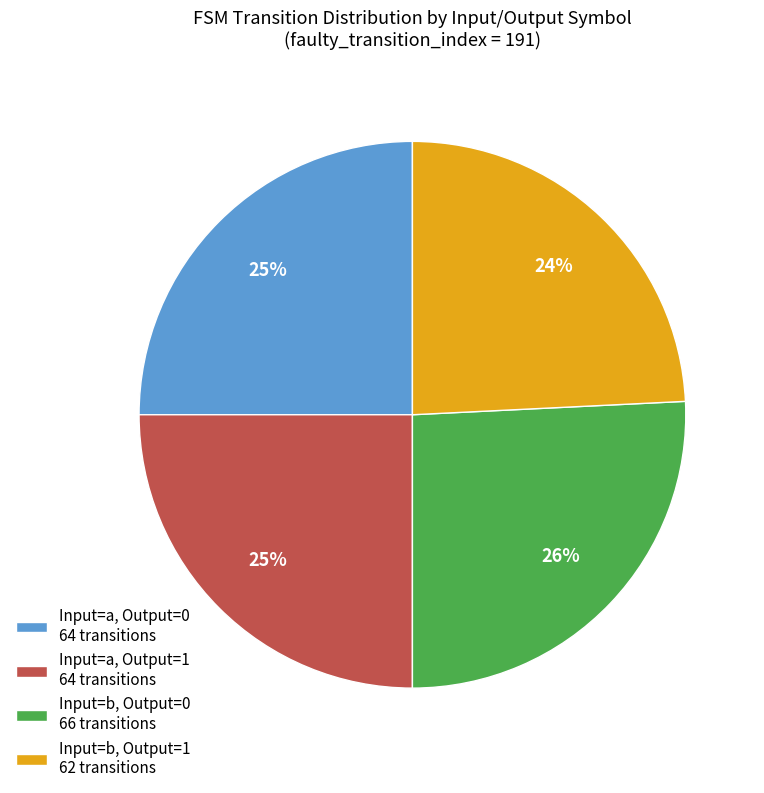

What is the largest slice in the pie chart?

Input=b, Output=0 66 transitions